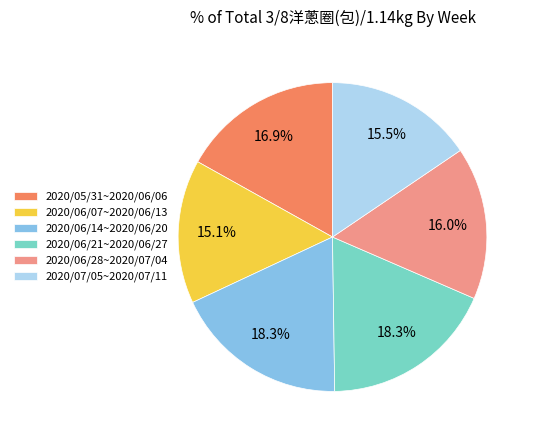

Is it true that 2020/05/31~2020/06/06 is 10% of the pie?

False